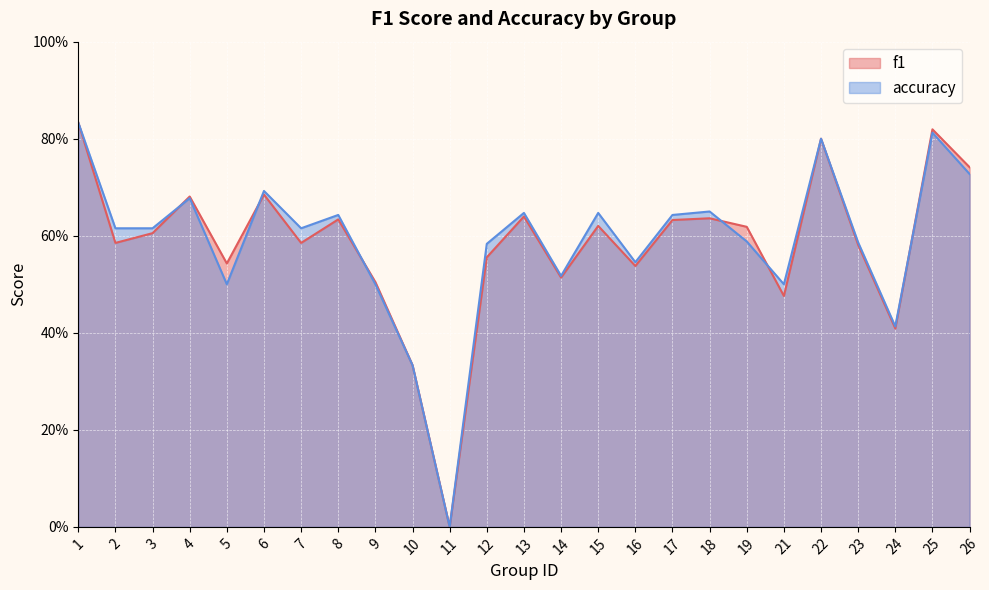

In accuracy, how many points are lower than both neighbors (excluding endpoints)?

7